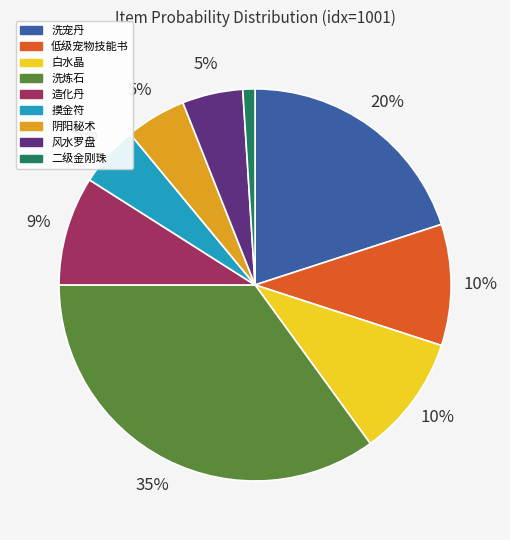

To the nearest percent, what is the average slice percentage?

11%